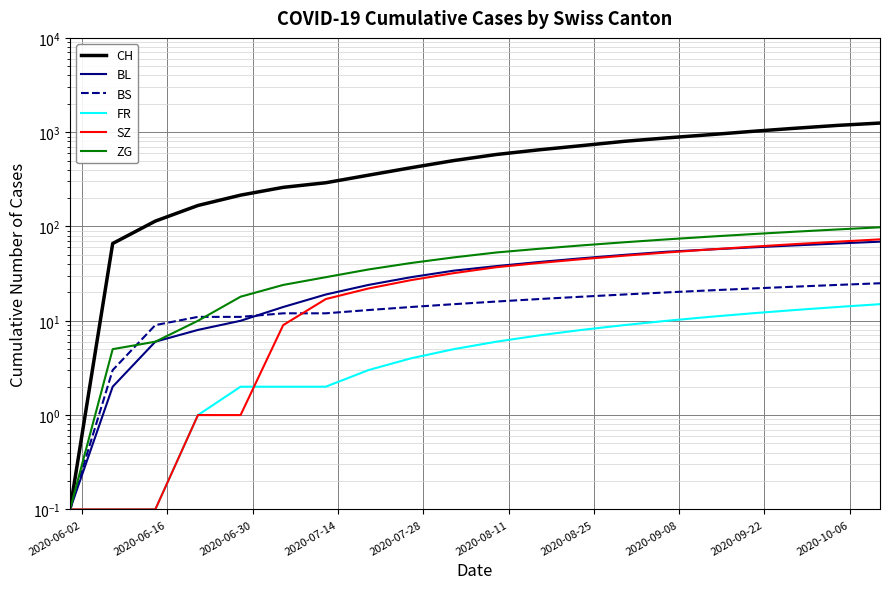

Reading left to right, what are all the values shown in this chart?

CH: 0.1	66.0	114.0	167.0	215.0	260.0	291.0	350.0	420.0	500.0	580.0	650.0	720.0	800.0	870.0	940.0	1020.0	1100.0	1180.0	1250.0
BL: 0.1	2.0	6.0	8.0	10.0	14.0	19.0	24.0	29.0	34.0	38.0	42.0	46.0	50.0	54.0	57.0	60.0	63.0	66.0	69.0
BS: 0.1	3.0	9.0	11.0	11.0	12.0	12.0	13.0	14.0	15.0	16.0	17.0	18.0	19.0	20.0	21.0	22.0	23.0	24.0	25.0
FR: 0.1	0.1	0.1	1.0	2.0	2.0	2.0	3.0	4.0	5.0	6.0	7.0	8.0	9.0	10.0	11.0	12.0	13.0	14.0	15.0
SZ: 0.1	0.1	0.1	1.0	1.0	9.0	17.0	22.0	27.0	32.0	37.0	41.0	45.0	49.0	53.0	57.0	61.0	65.0	69.0	73.0
ZG: 0.1	5.0	6.0	10.0	18.0	24.0	29.0	35.0	41.0	47.0	53.0	58.0	63.0	68.0	73.0	78.0	83.0	88.0	93.0	98.0